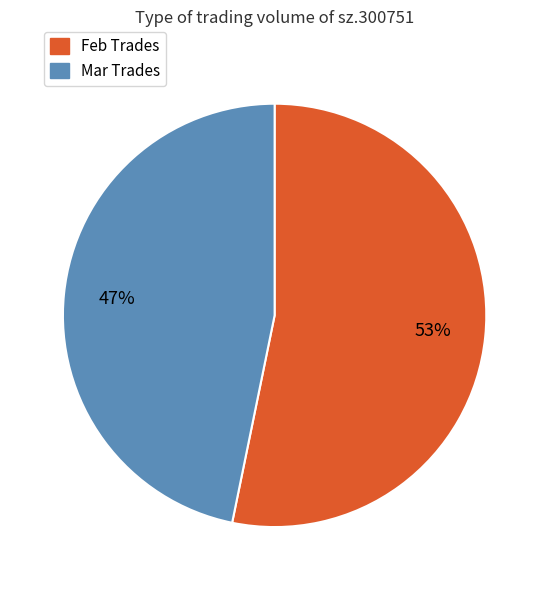

Is it true that Feb Trades is 61% of the pie?

False